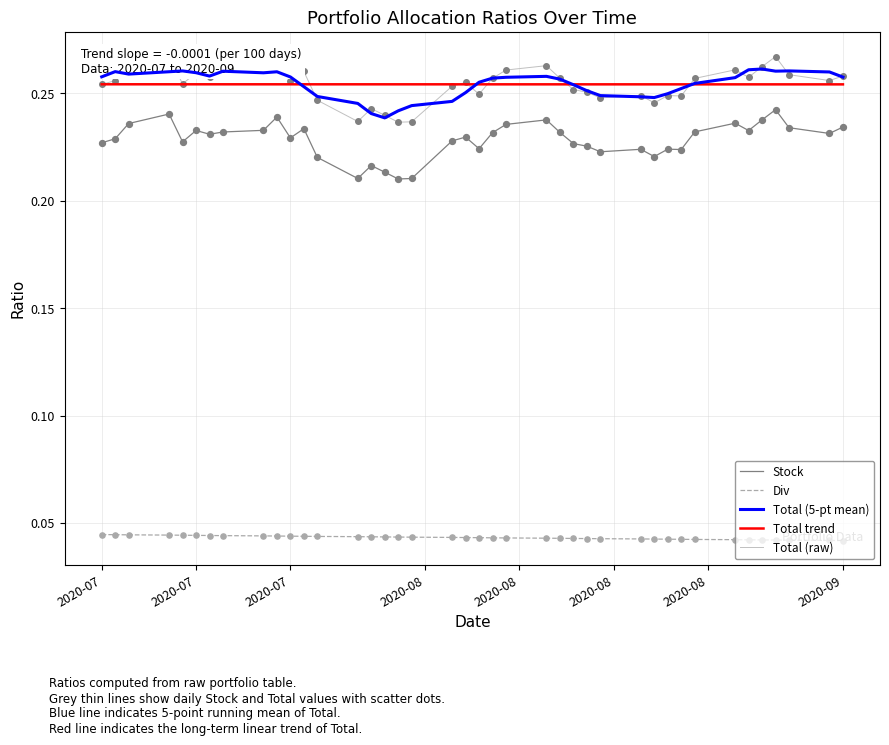

At which category is the sum across all series the highest?

2020-08